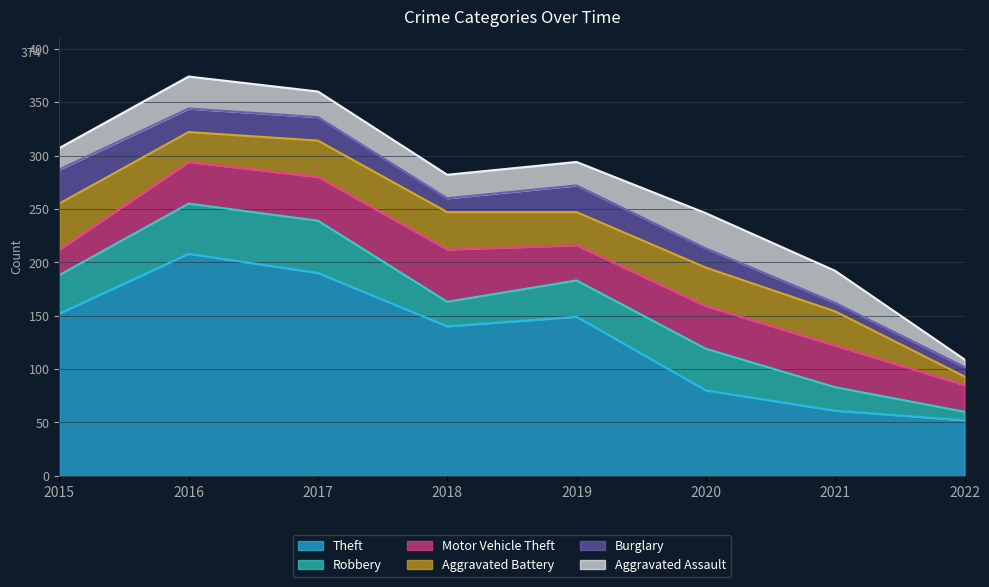

Count the number of categories in the chart.

8